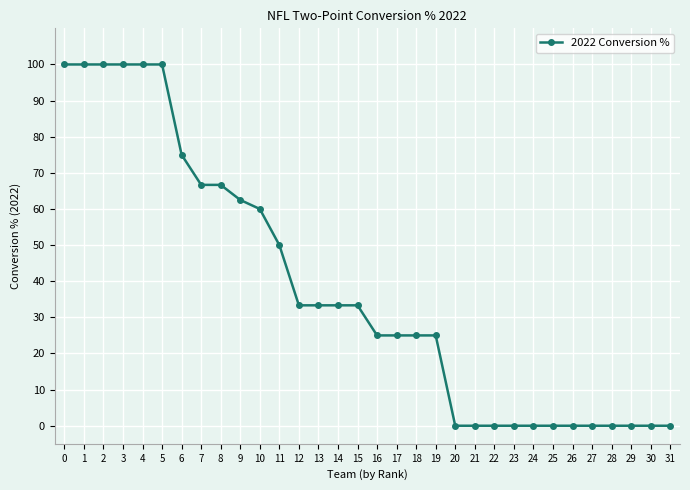

Does the chart display data point markers on the line(s)?

Yes